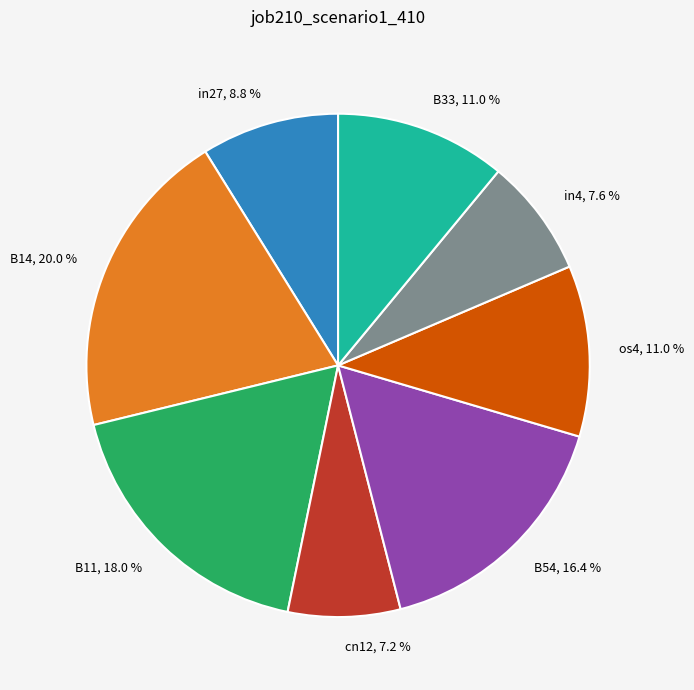

How many slices are in this pie chart?

8